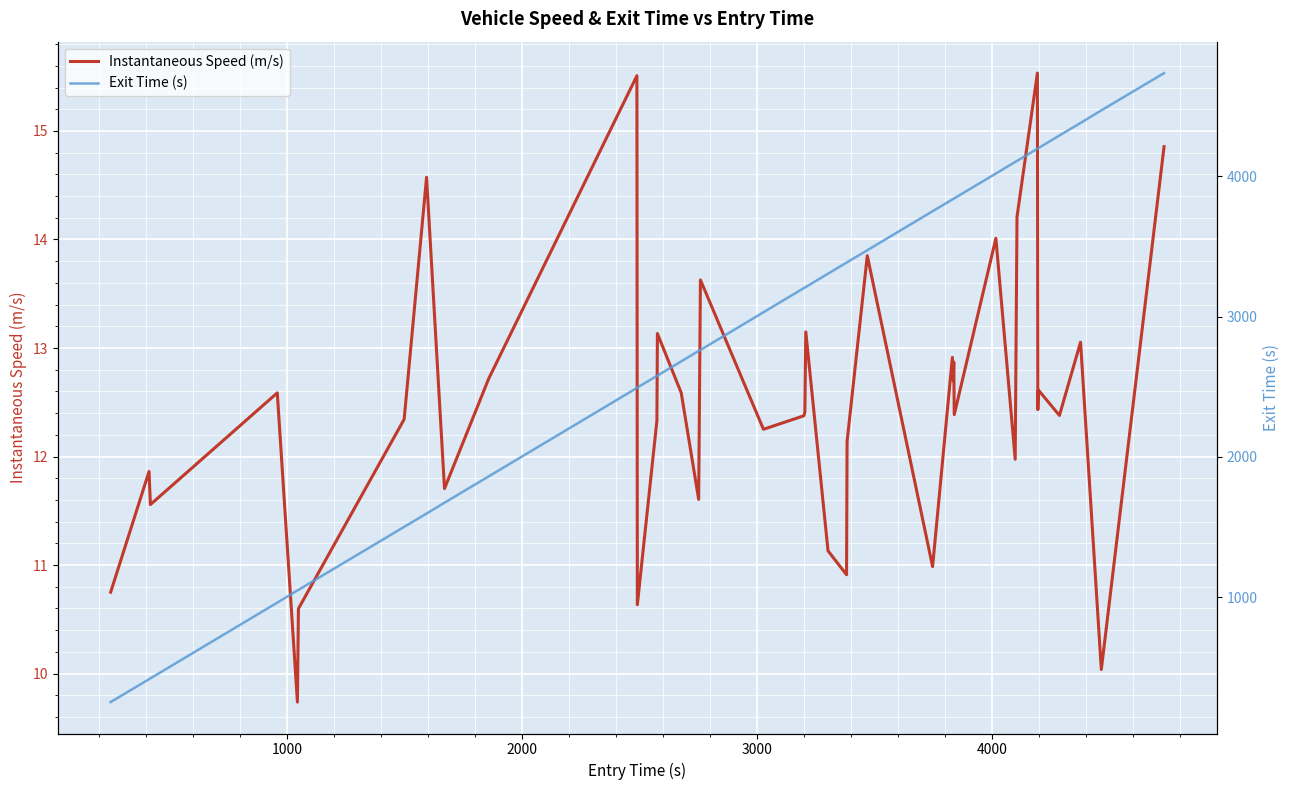

What is the maximum value for Instantaneous Speed (m/s)?

15.5